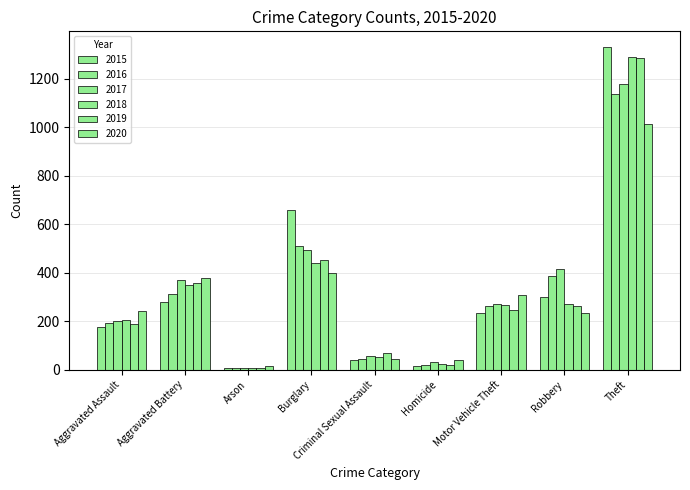

How many bars are there in each group?

6